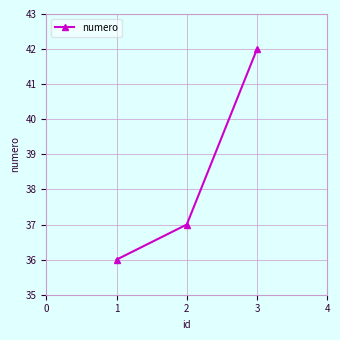

What is the value of the 3rd point from the left?

42